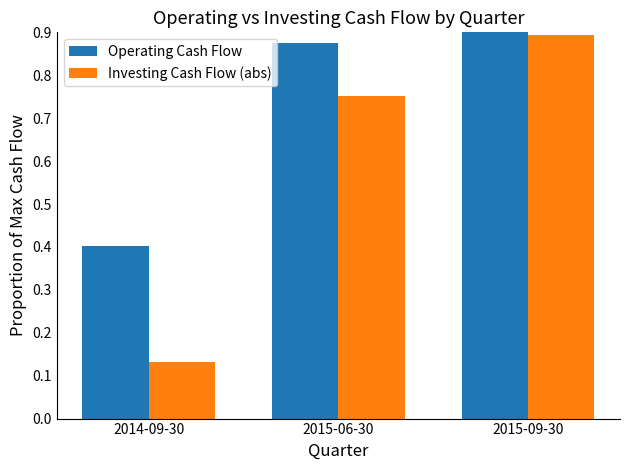

What is the minimum value shown in the chart?

0.1